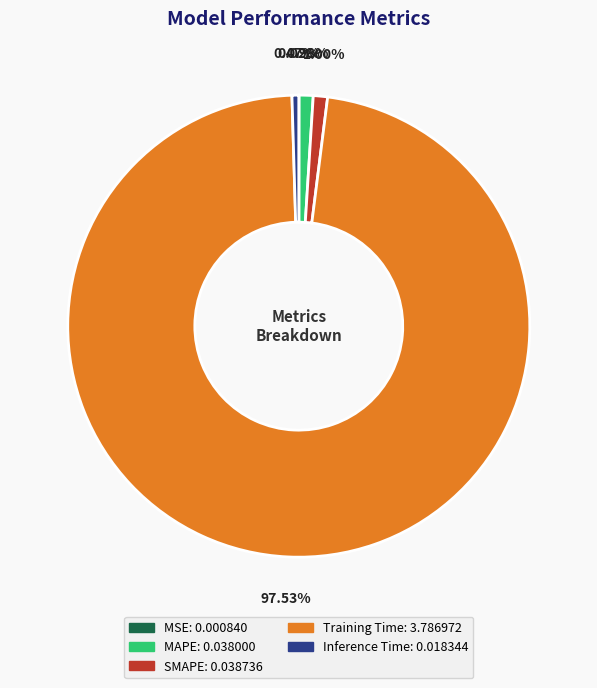

To the nearest percent, what percentage of the pie is Training Time?

98%